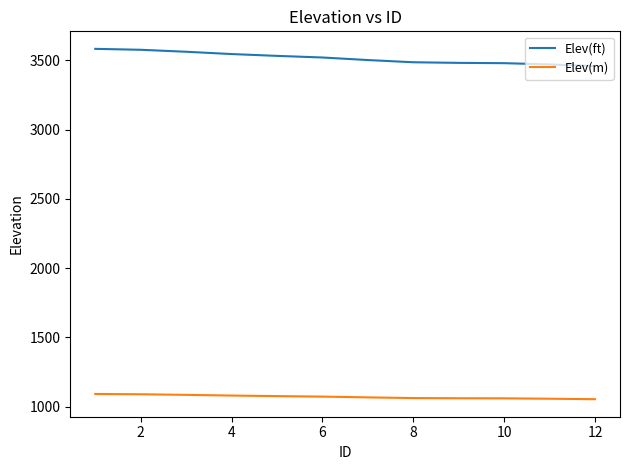

What is the difference between the maximum and minimum values in the Elev(ft) series?

123.9